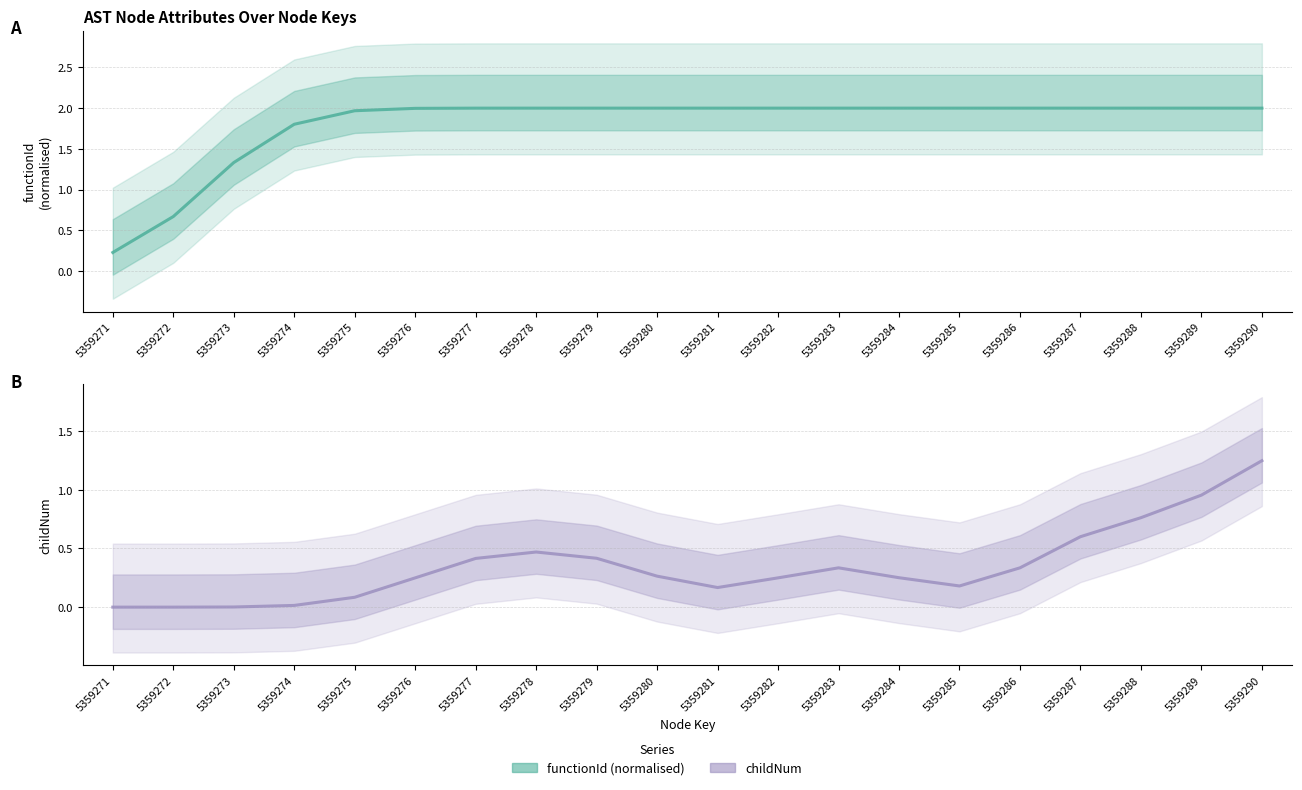

Reading left to right, what are all the values shown in this chart?

functionId (normalised): 0.2	0.7	1.3	1.8	2.0	2.0	2.0	2.0	2.0	2.0	2.0	2.0	2.0	2.0	2.0	2.0	2.0	2.0	2.0	2.0
childNum: 0.0	0.0	0.0	0.0	0.1	0.2	0.4	0.5	0.4	0.3	0.2	0.2	0.3	0.3	0.2	0.3	0.6	0.8	1.0	1.2